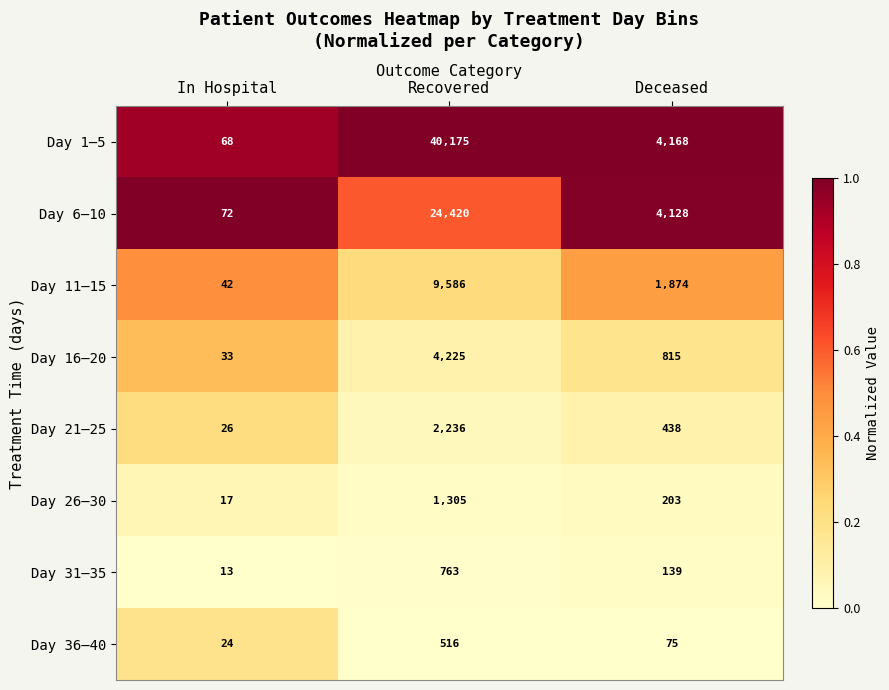

What is the minimum value for Day 31–35?

13